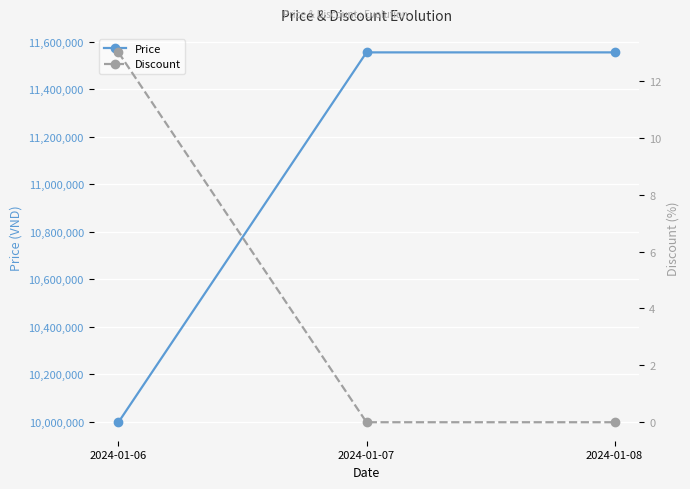

Reading left to right, extract all data points from this chart.

Price: 2024-01-06=9999000	2024-01-07=11555000	2024-01-08=11555000
Discount: 2024-01-06=13	2024-01-07=0	2024-01-08=0